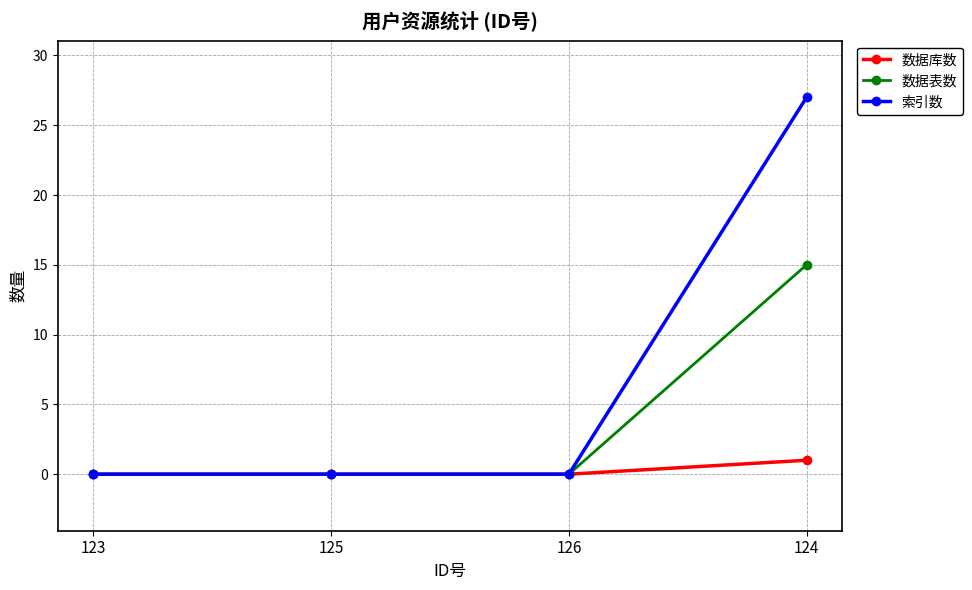

Between 123 and 124, which series saw the biggest shift?

索引数